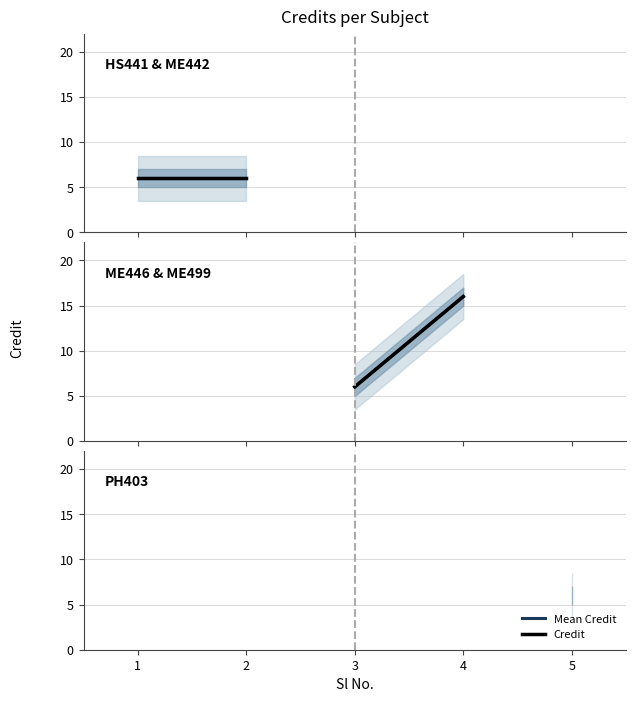

What is the total value across all series at 3?

12